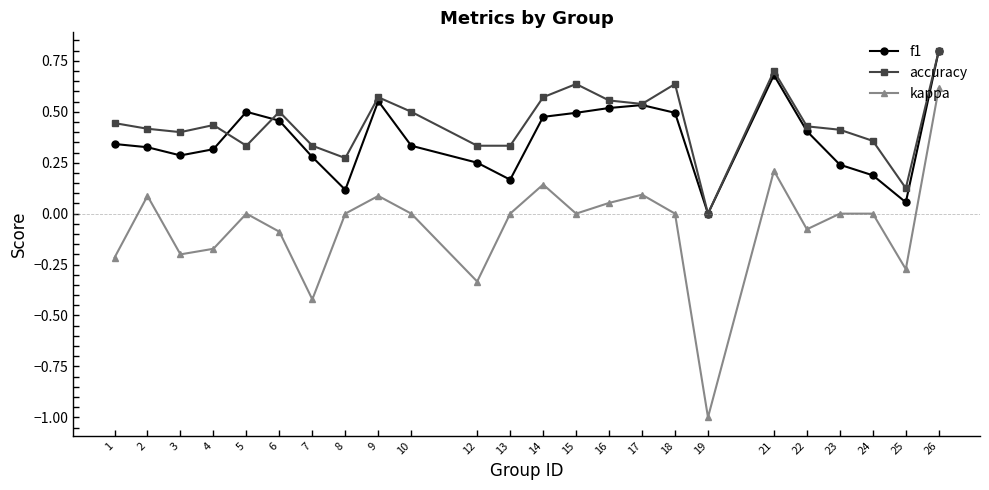

How many data points does each series have?

24